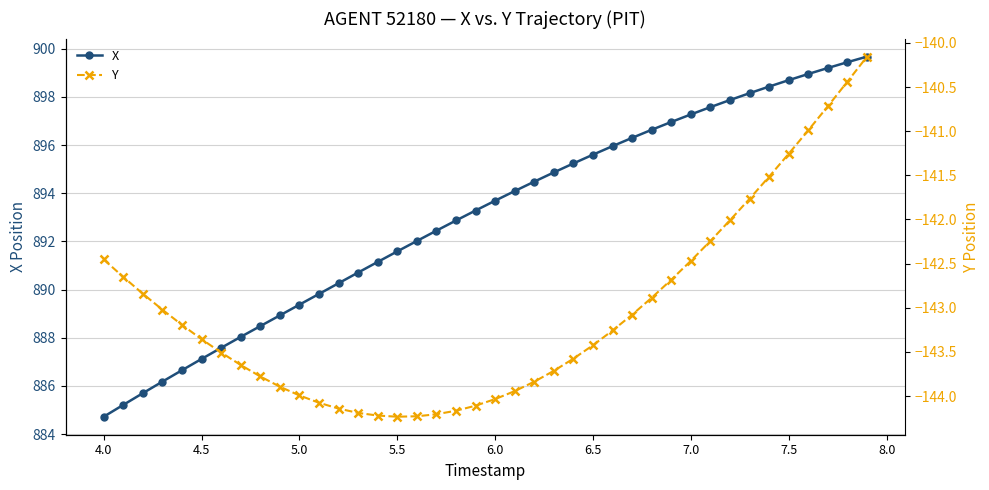

Which series has the widest spread of values?

X